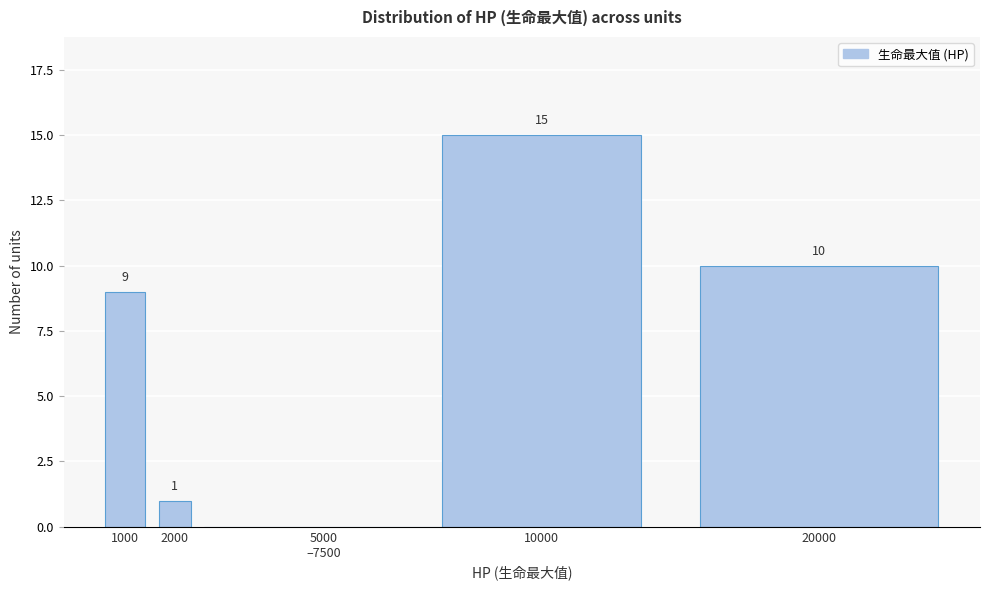

What is the change in value from 2000 to 20000?

+9